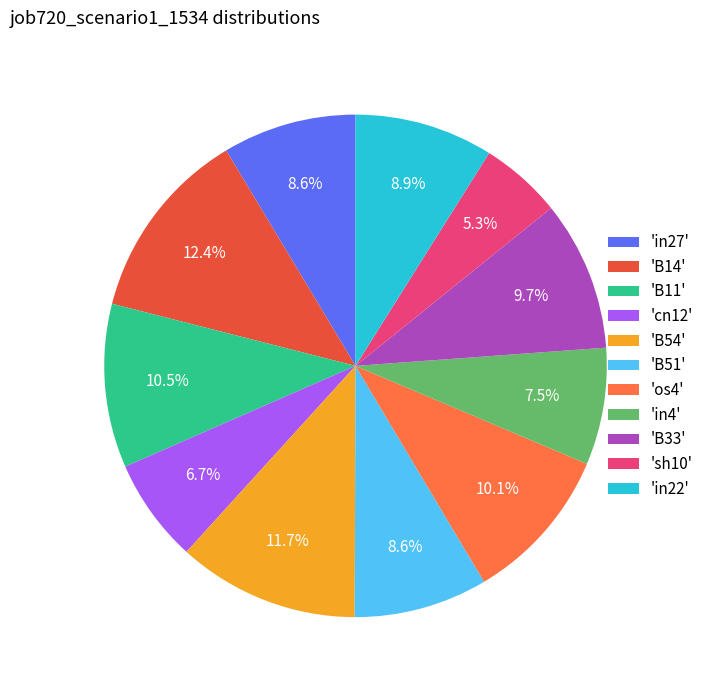

Do 'B54' and 'B11' together represent more than half of the pie?

No